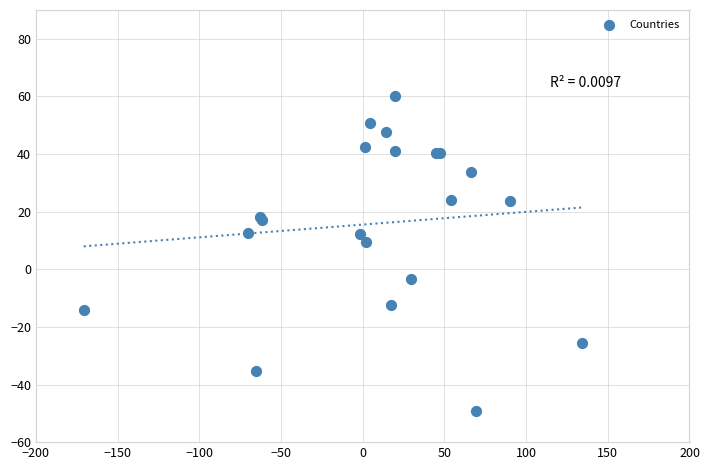

What Y value in the scatter plot is closest to 5?

9.6